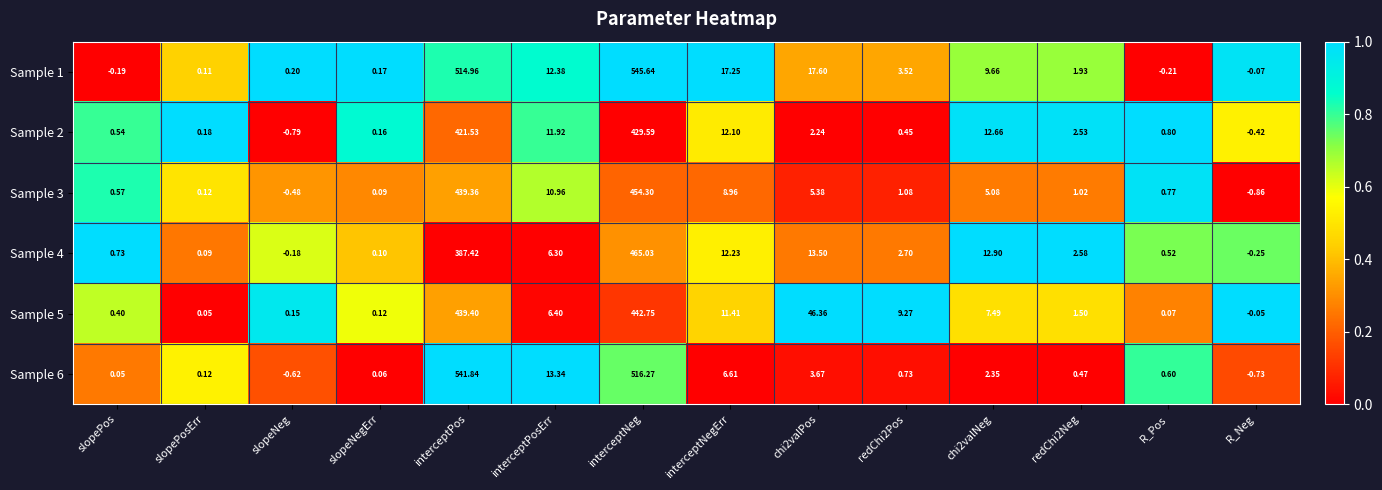

Where does the Sample 2 series first go above 2?

interceptPos